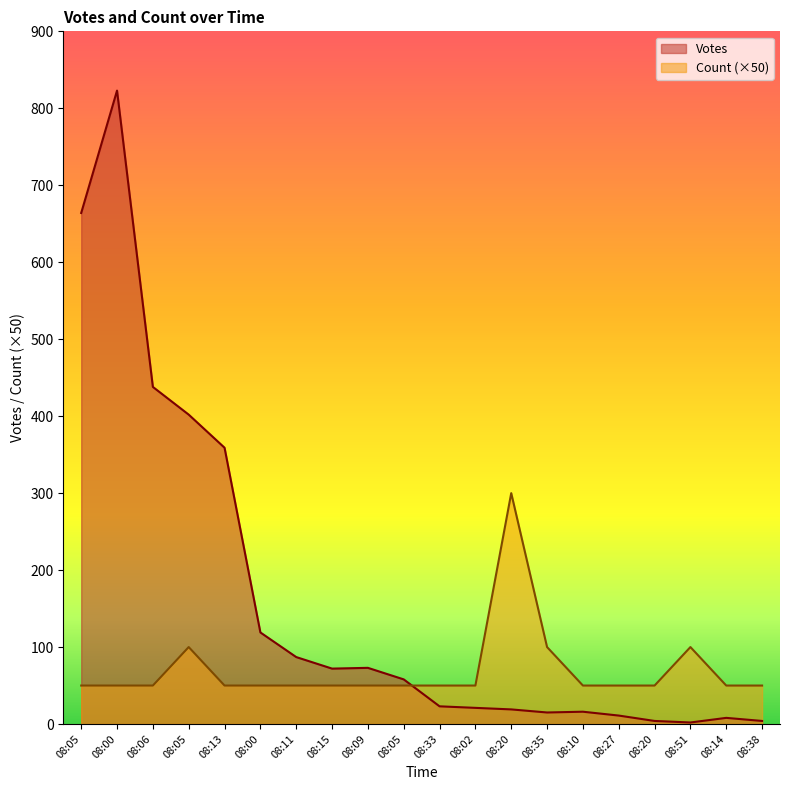

List the series in order of their overall mean, highest first.

Votes, Count (×50)